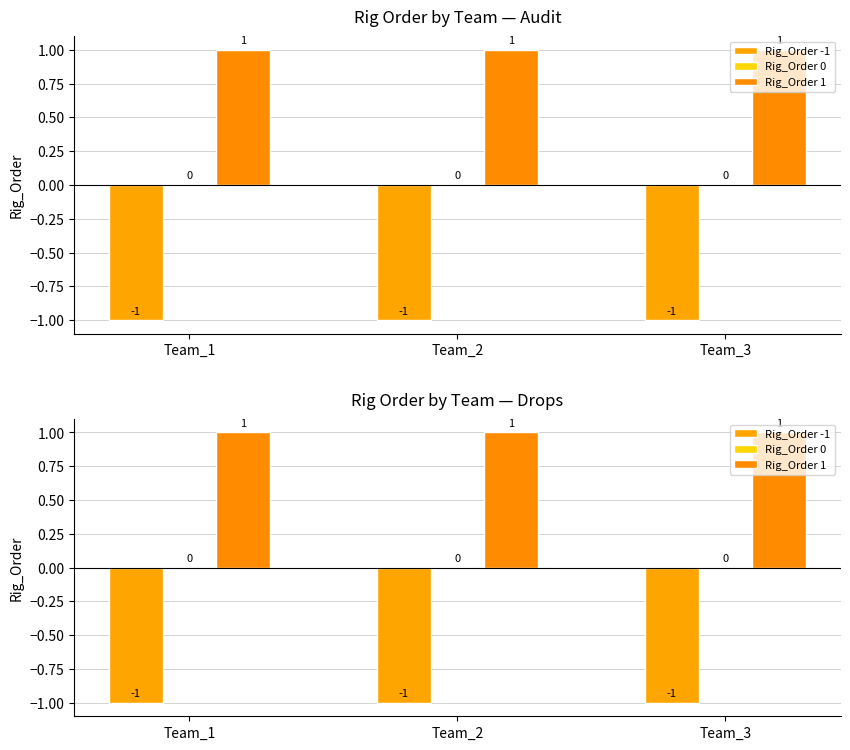

What is the value of the Rig_Order 1 bar at the 1st from the left?

1